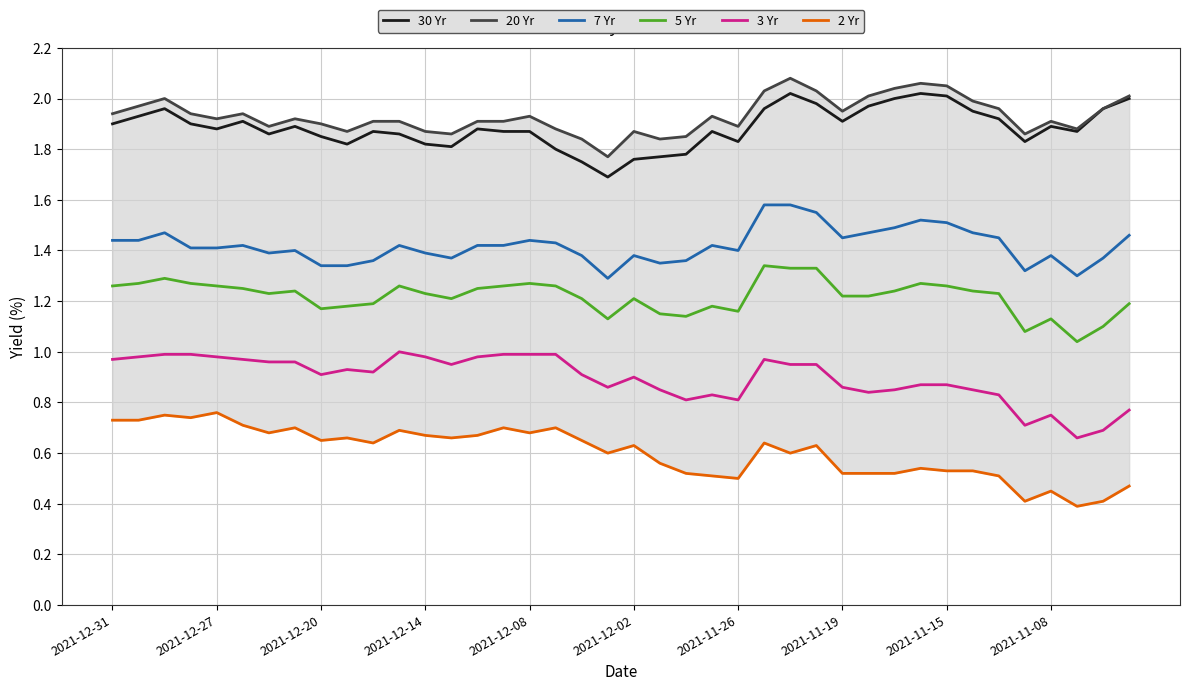

The value of 3 Yr at 2021-12-02 is 0.9. True or false?

True